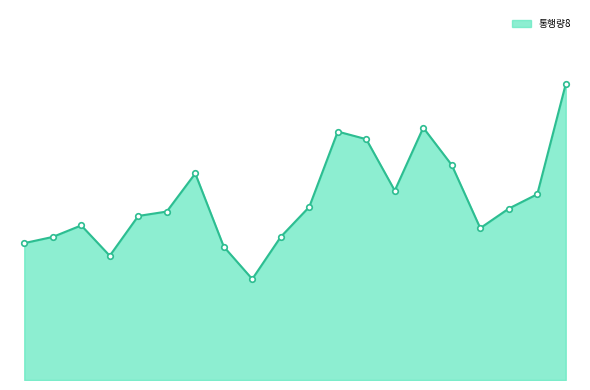

Does the chart have visible grid lines?

No